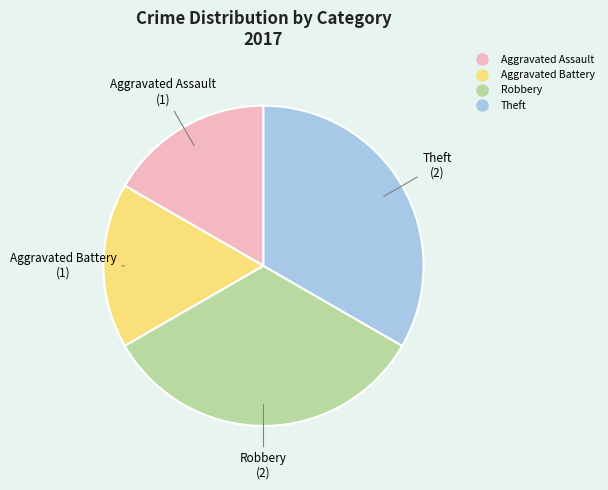

Is there a majority slice in this chart?

No